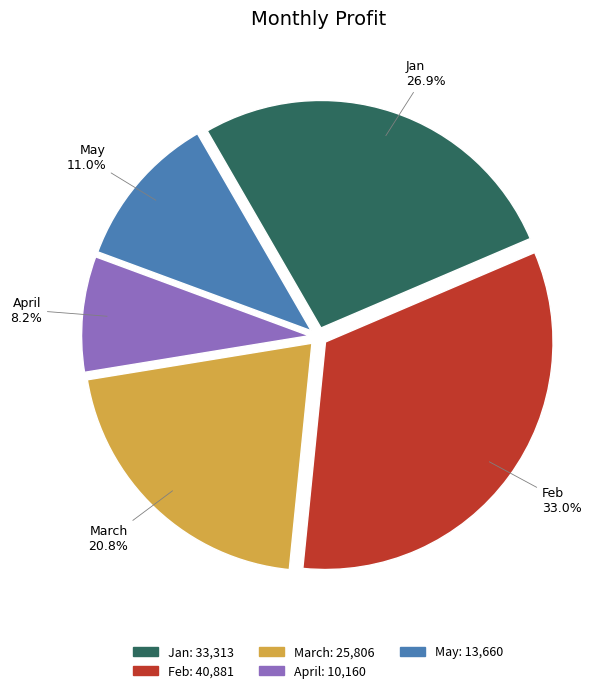

Between May and Feb, which is larger?

Feb